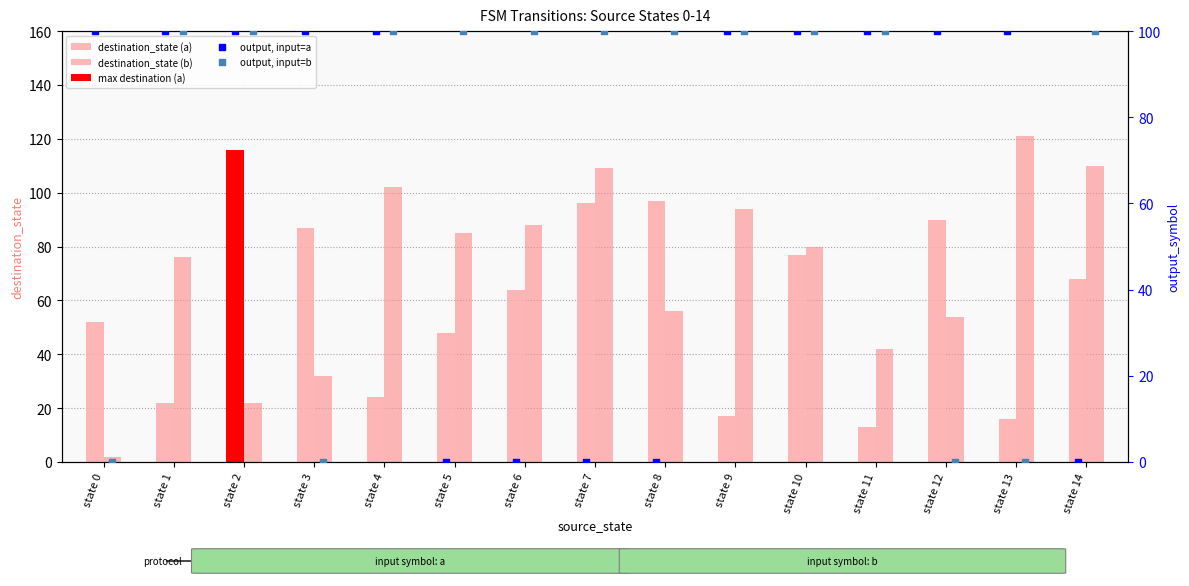

Is the value of output, input=a at state 1 greater than the value of output, input=b at state 8?

No